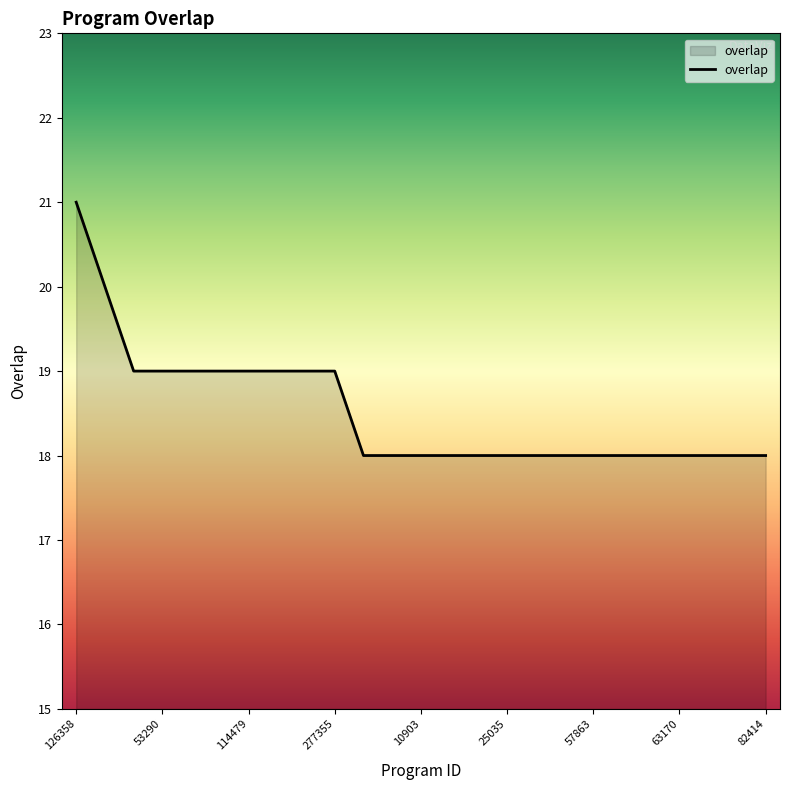

What is the minimum value shown in the chart?

18